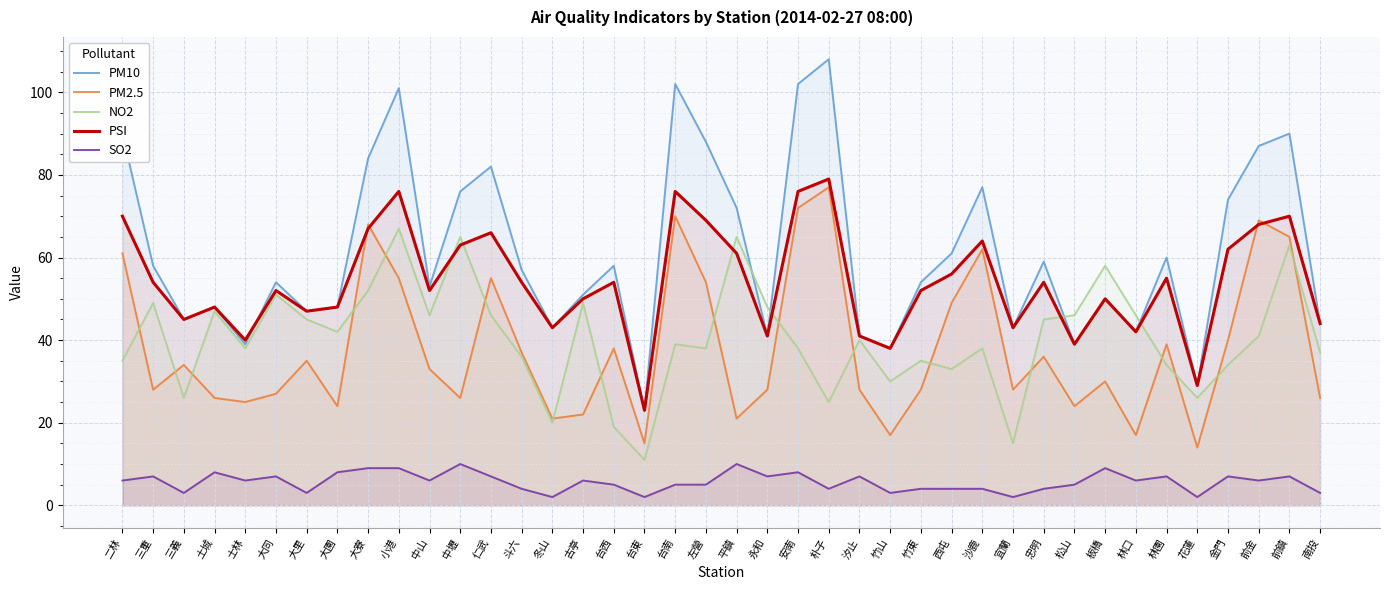

What is the average value of the PSI series?

54